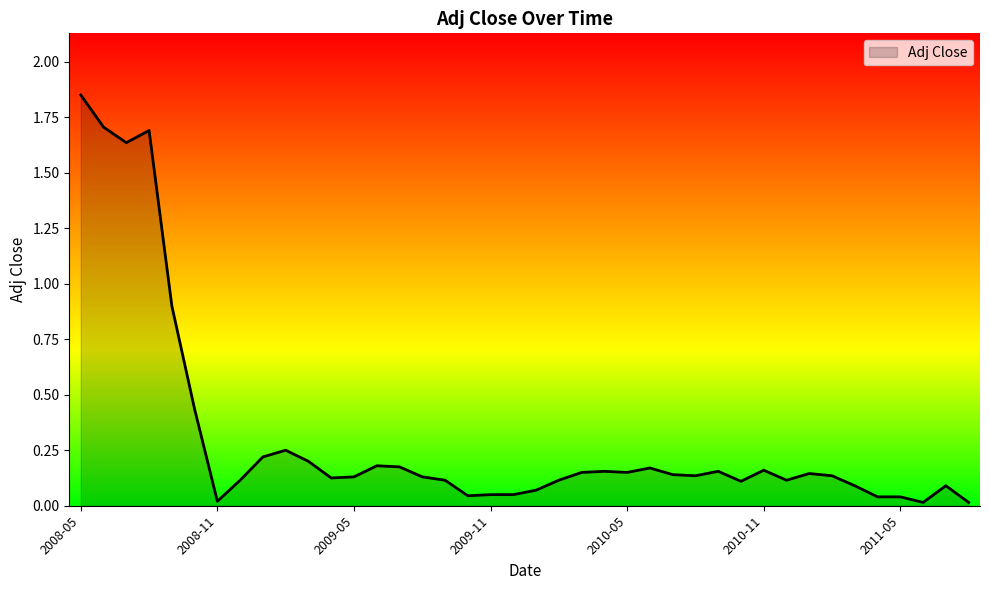

What is the difference between the maximum and minimum values?

1.8